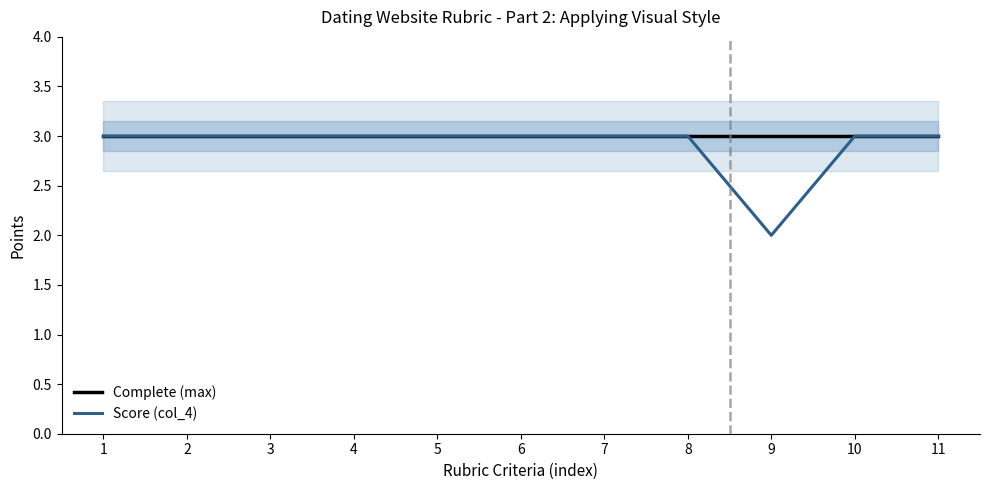

What is the maximum value for Complete (max)?

3